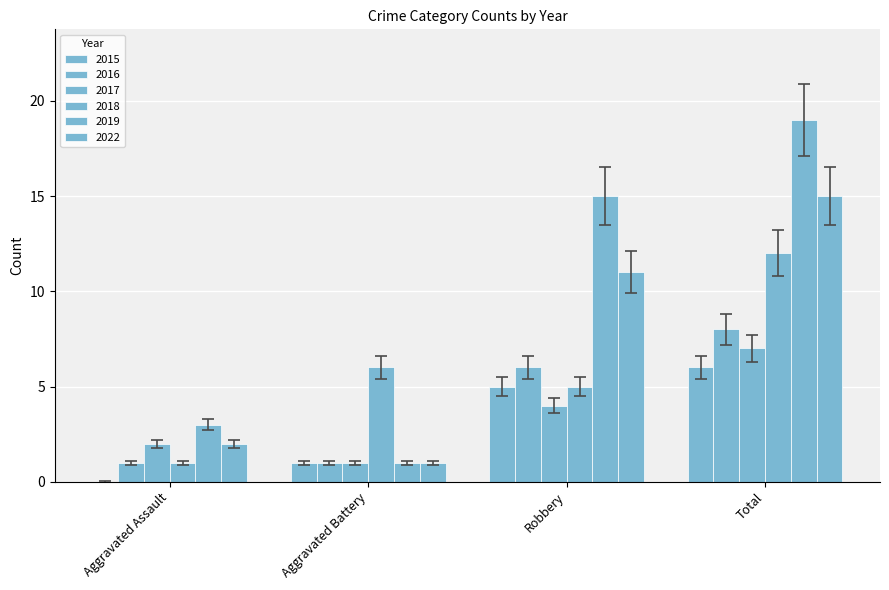

Where is 2017 nearest to the value 4?

Robbery